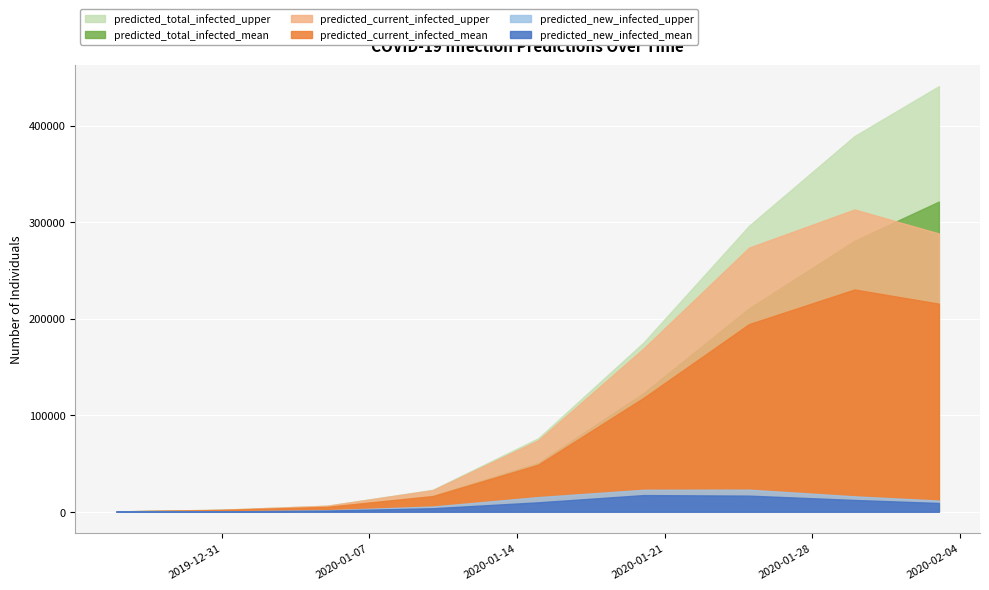

At which category is the sum across all series the highest?

2020-02-03